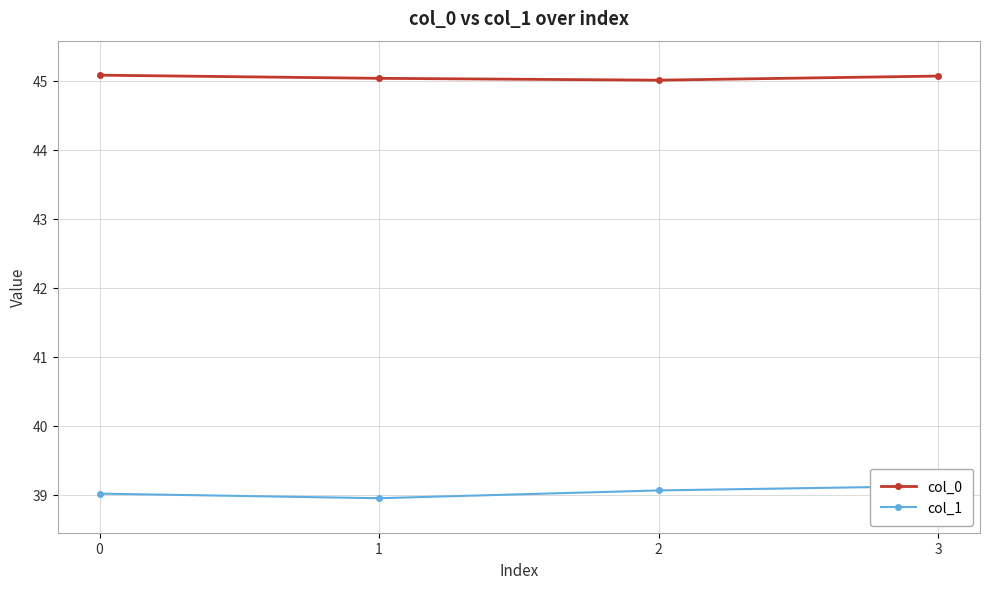

What is the value of the col_1 point at the 1st from the left?

39.0